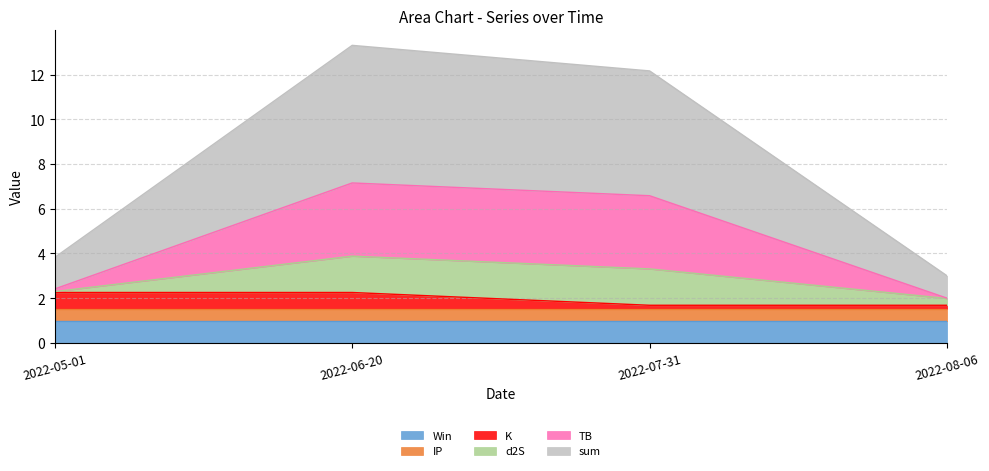

What is the maximum value for Win?

1.0